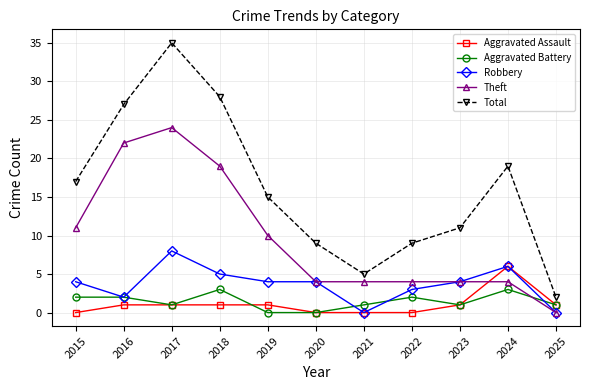

Where is the first local minimum for Total?

2021